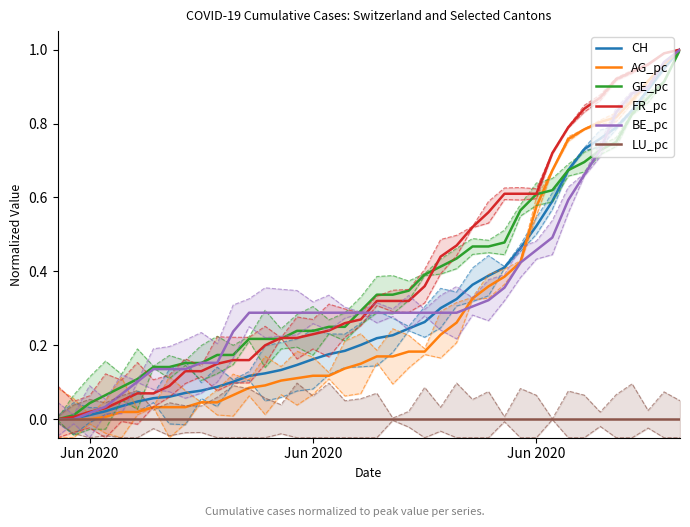

The value of AG_pc at 3 is 0.0. True or false?

False